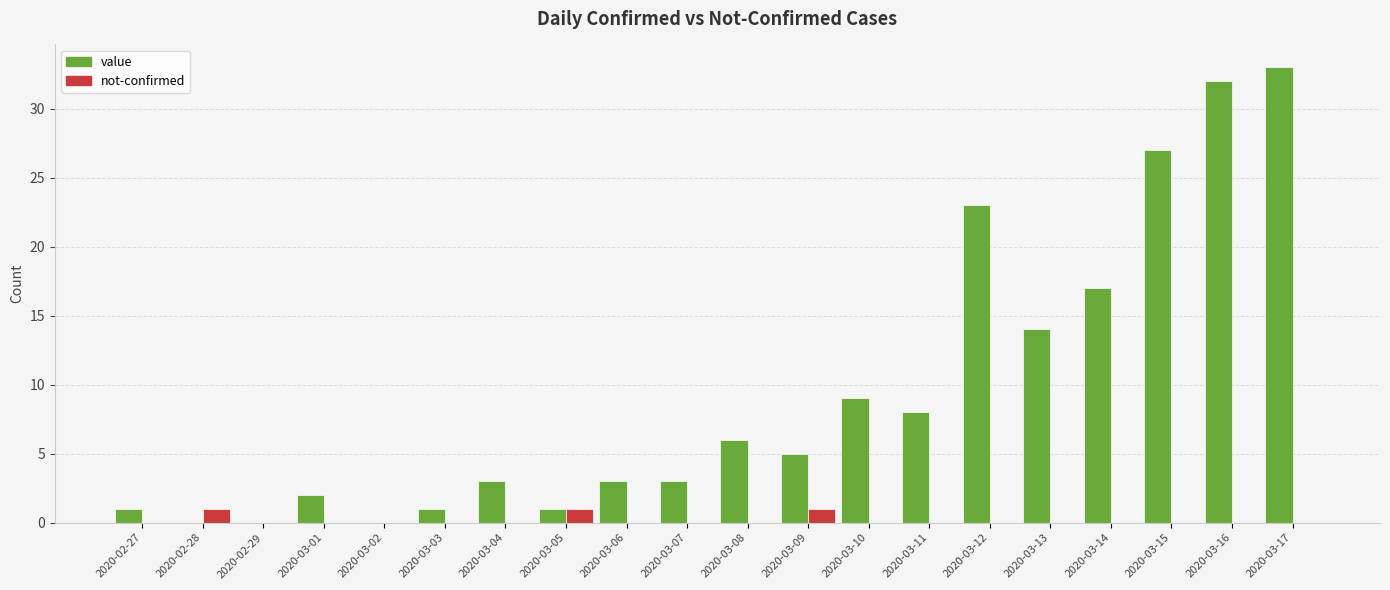

How many groups of bars are there?

20